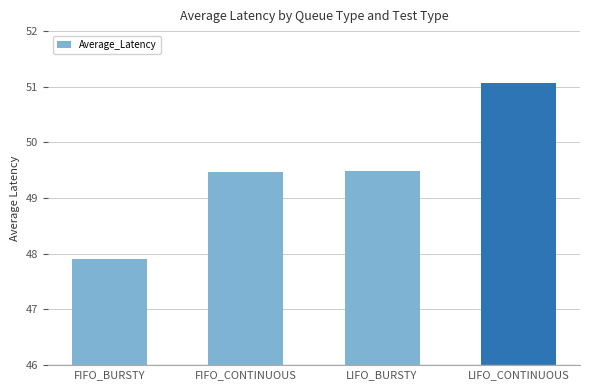

Reading left to right, what are all the values shown in this chart?

FIFO_BURSTY=47.9	FIFO_CONTINUOUS=49.5	LIFO_BURSTY=49.5	LIFO_CONTINUOUS=51.1